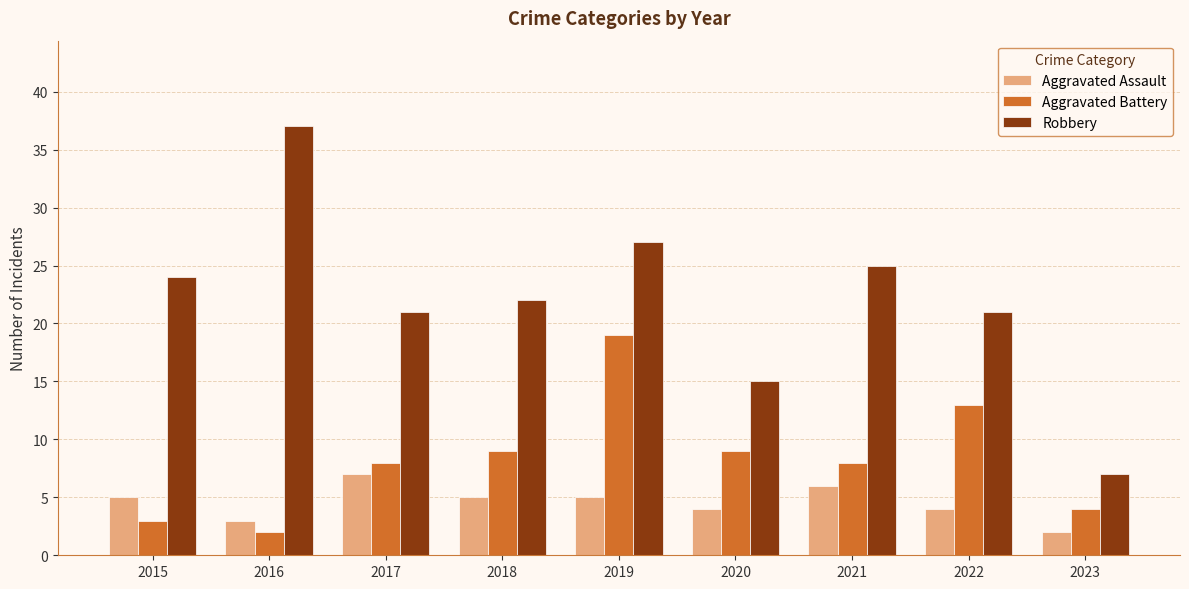

Reading left to right, extract all data points from this chart.

Aggravated Assault: 5	3	7	5	5	4	6	4	2
Aggravated Battery: 3	2	8	9	19	9	8	13	4
Robbery: 24	37	21	22	27	15	25	21	7